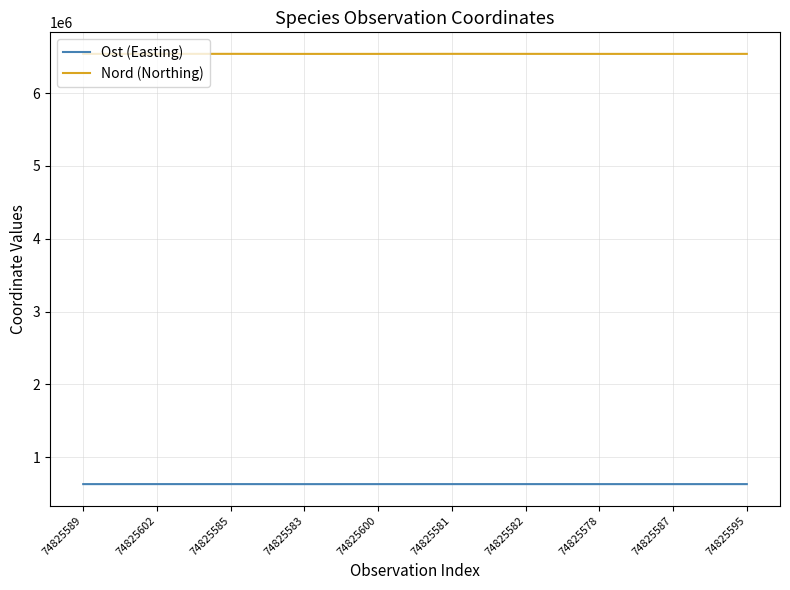

What are all the series names shown in the legend?

Ost (Easting), Nord (Northing)